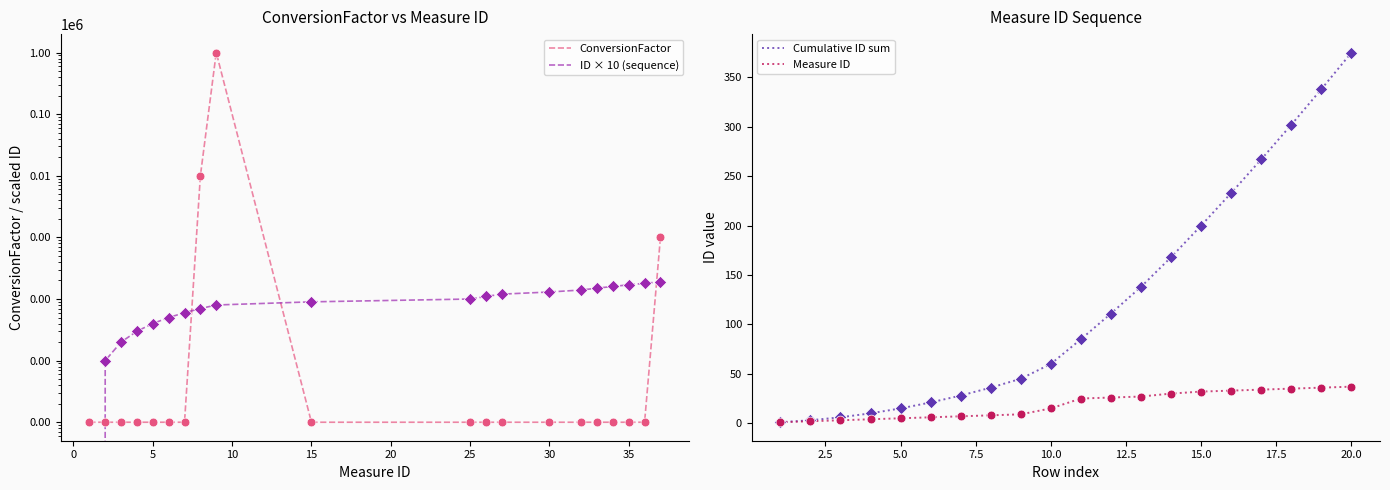

At how many categories does at least one series exceed 321153?

1